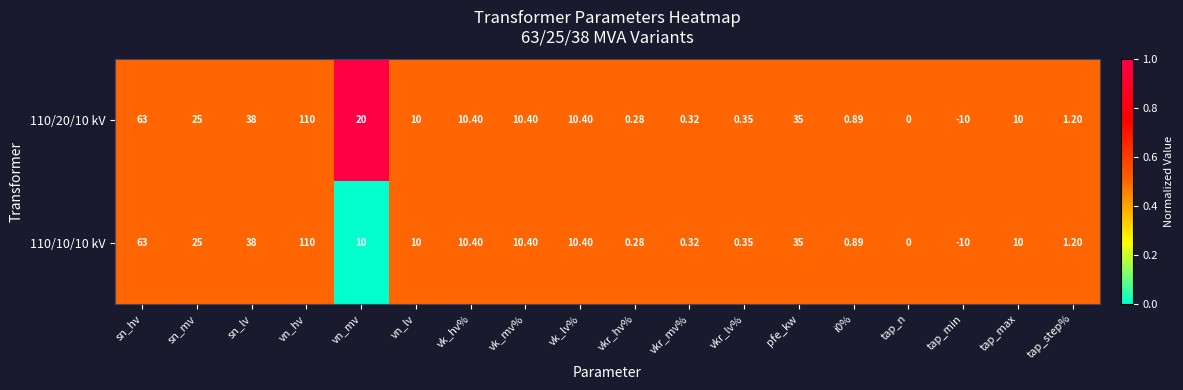

At which label does 110/20/10 kV first exceed 10?

sn_hv